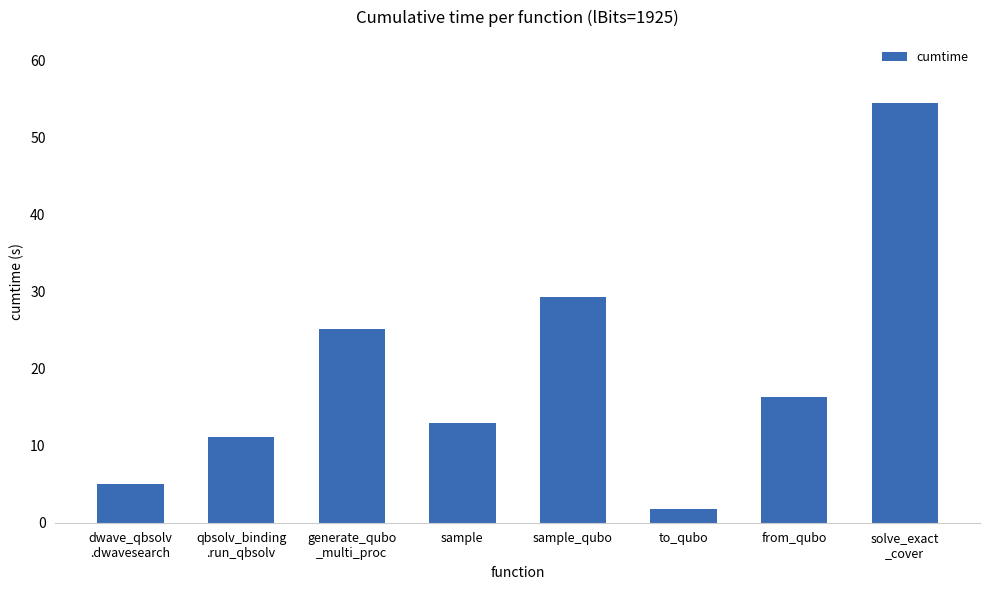

How many bars are there in total?

8